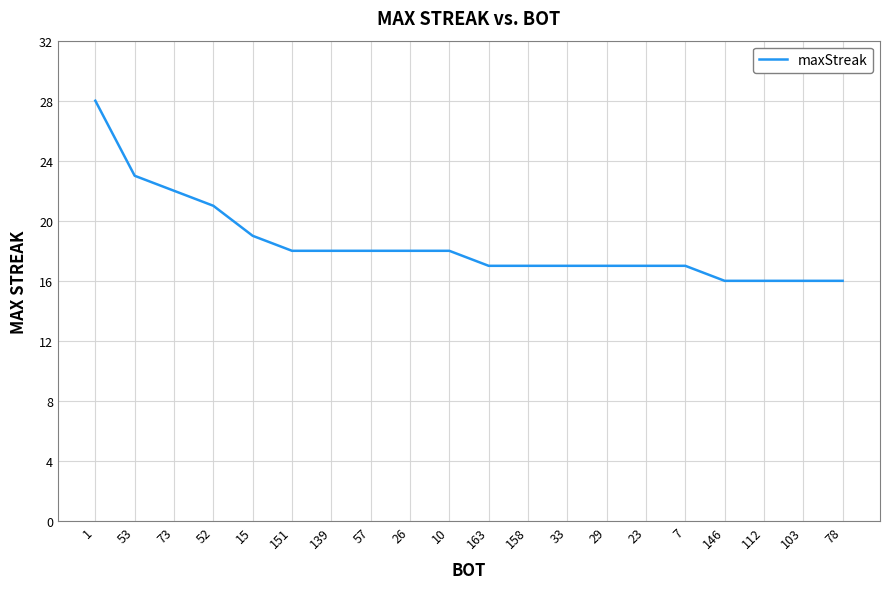

Approximately how many times larger is the value at 73 compared to 33?

1.3